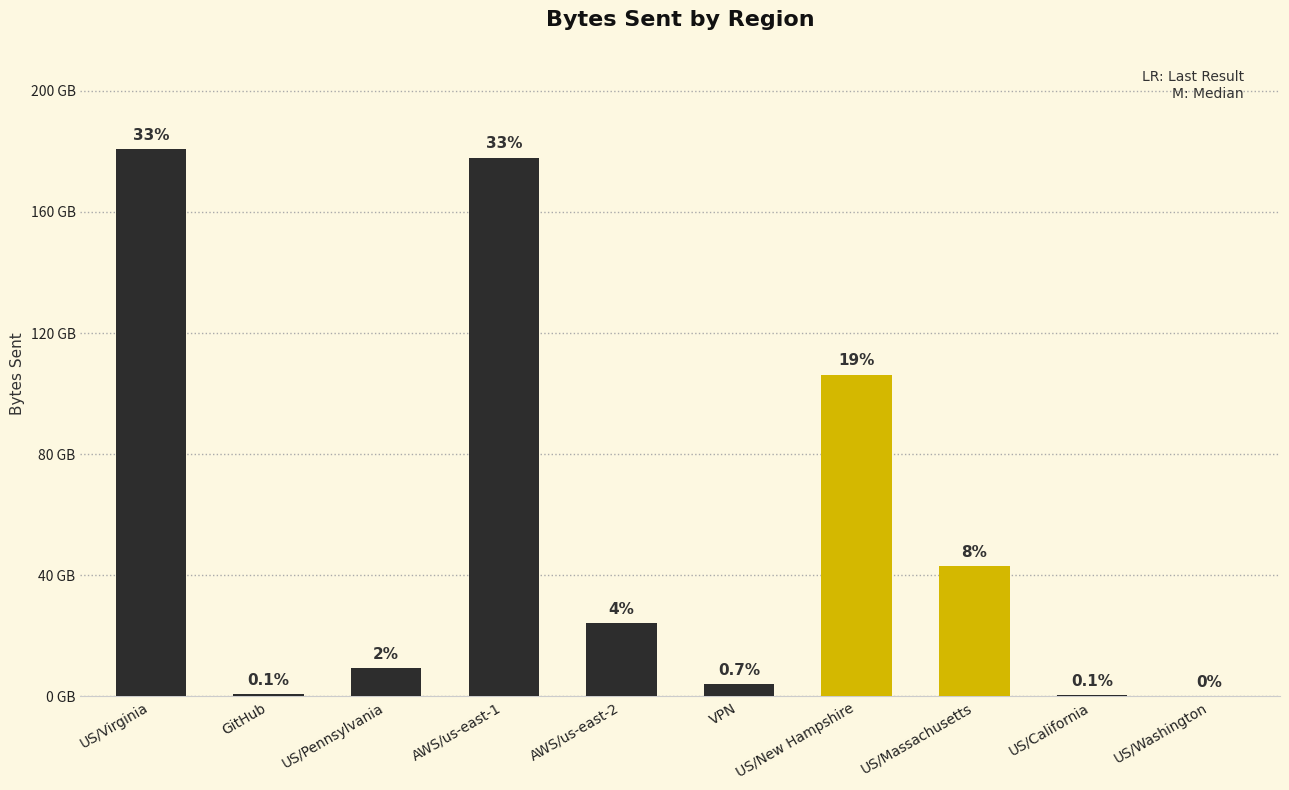

Are the bars horizontal?

No